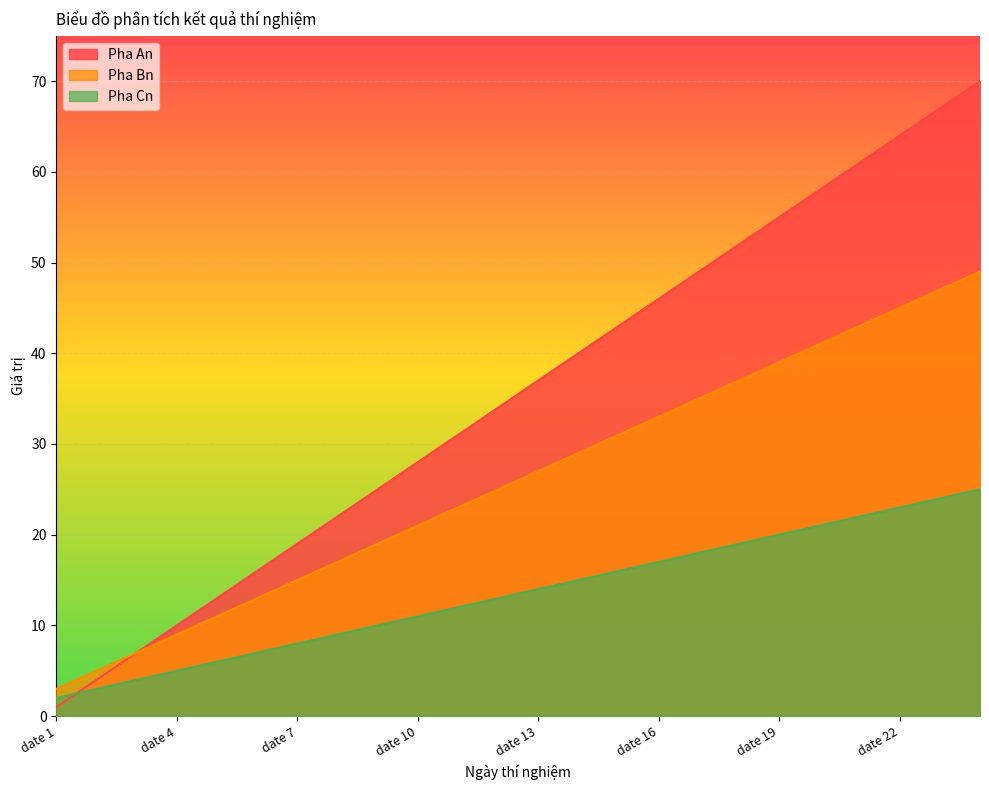

The value of Pha Cn at date 11 is 12. True or false?

True